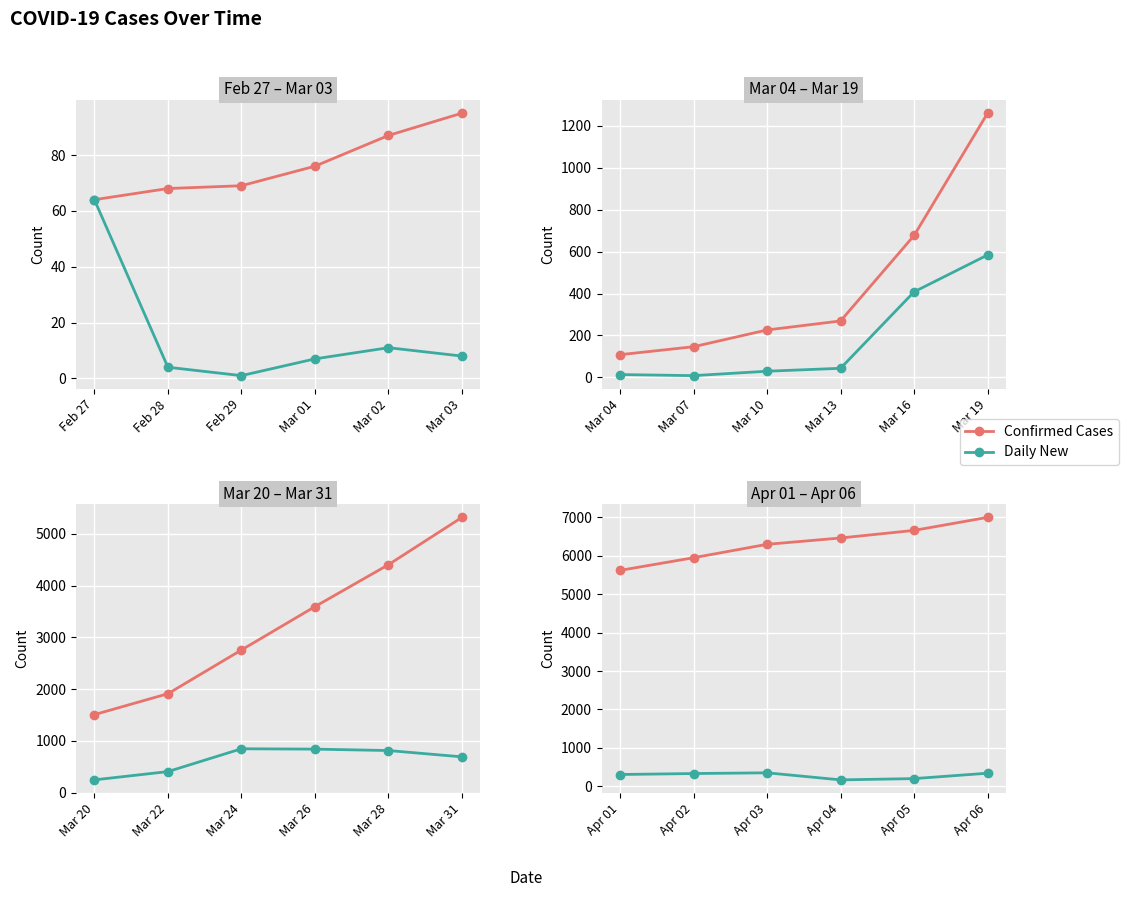

What is the value of the Confirmed Cases point at the 2nd from the left?

5952